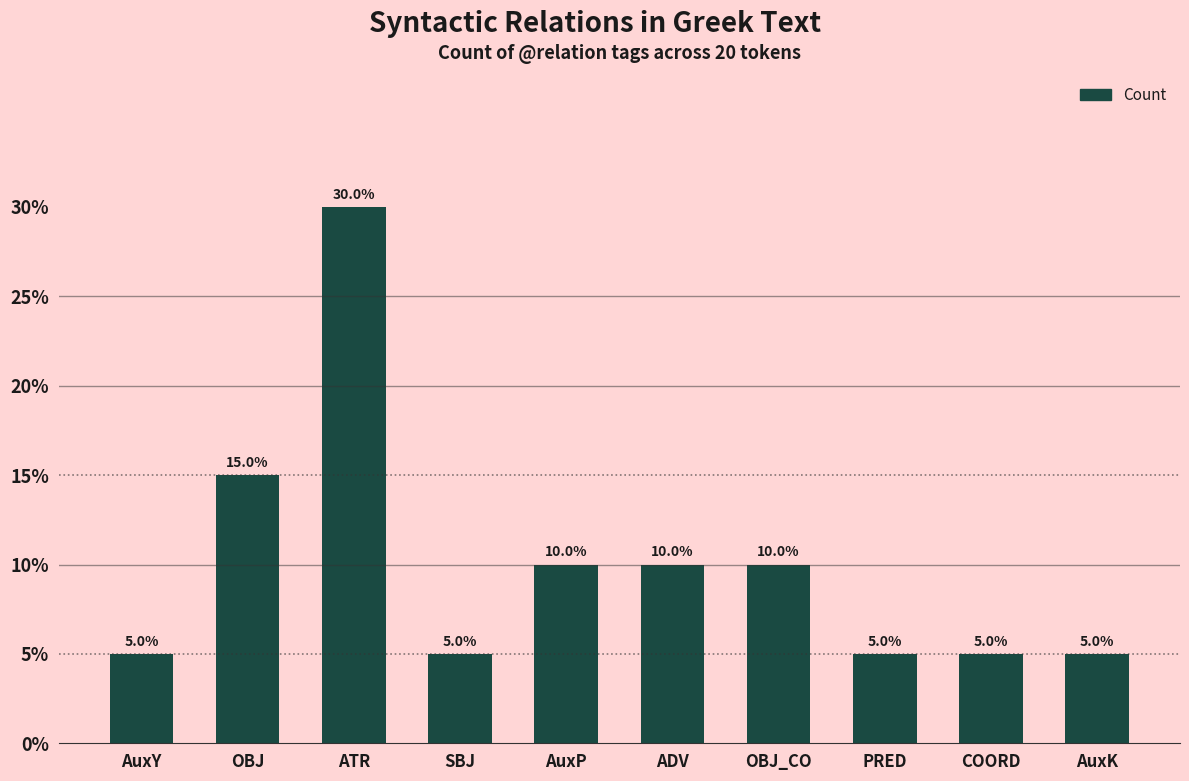

How many bars are there in total?

10